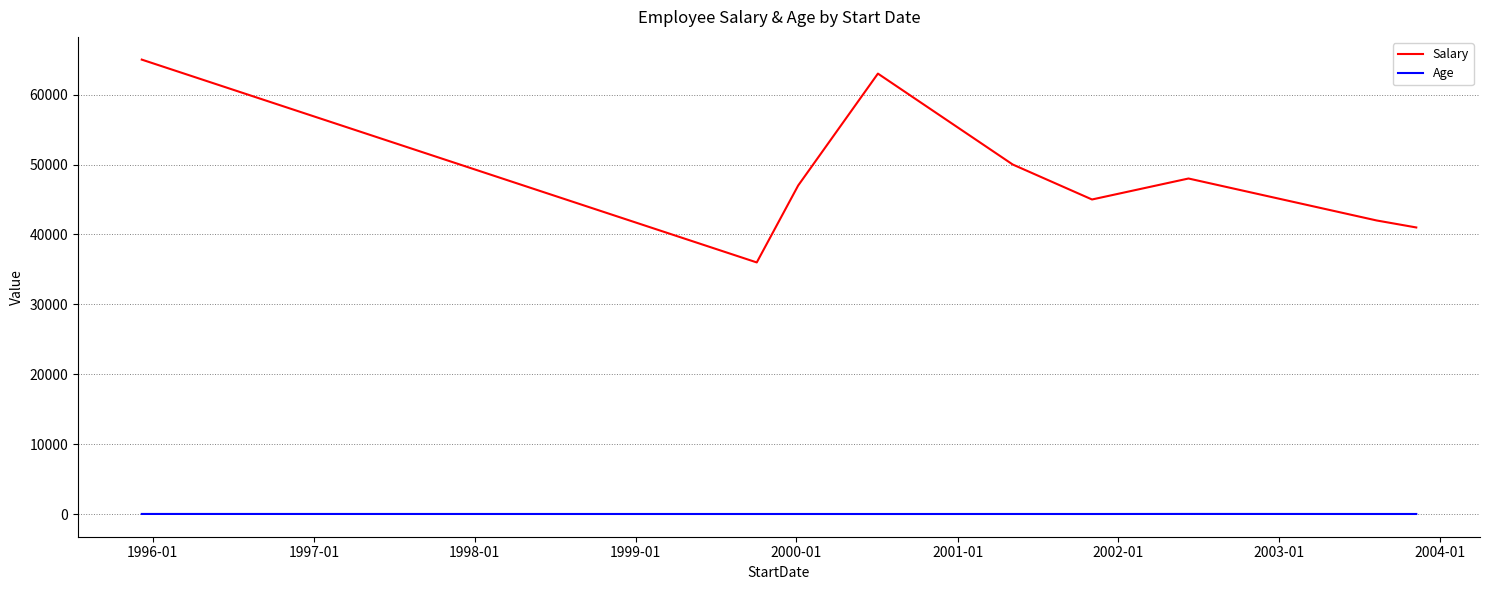

Rank the series by their maximum value, from highest to lowest.

Salary, Age